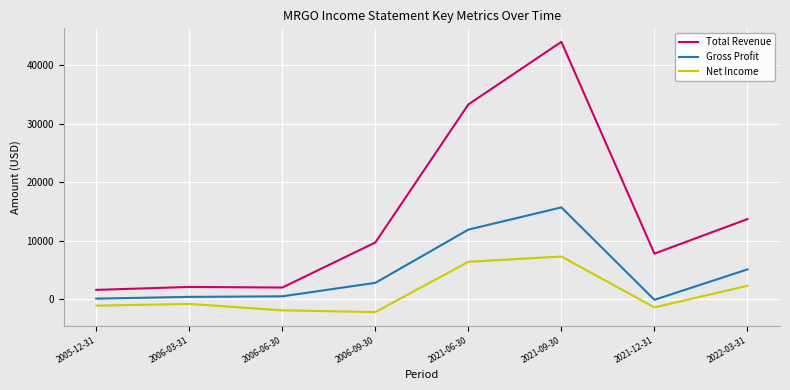

The value of Gross Profit at 2021-06-30 is 3602. True or false?

False